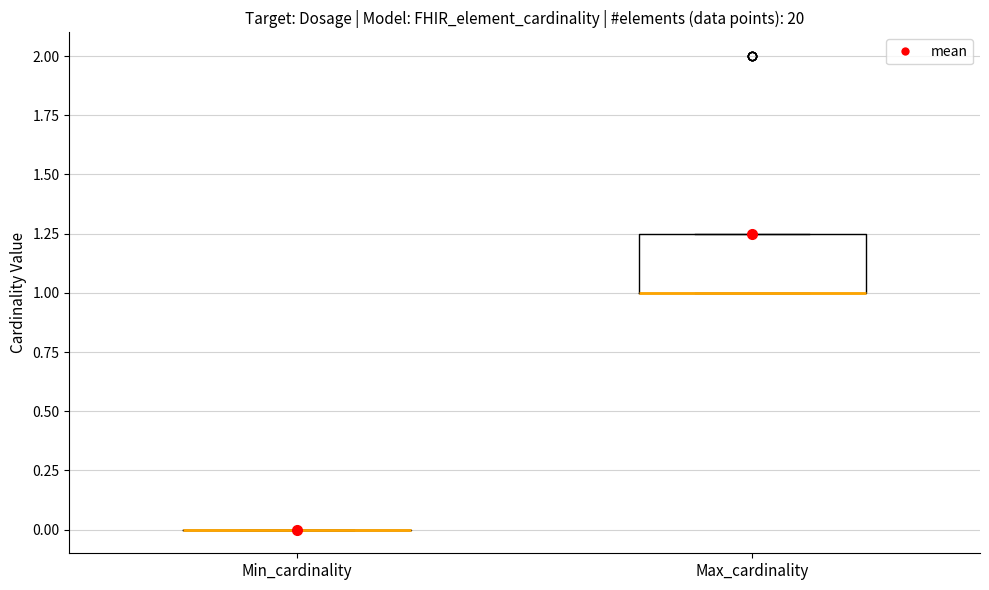

Reading left to right, read every box against the y-axis: the position of its median line, the range the box covers, and the ends of its whiskers. The values are not printed on the chart, so give them approximately, as read against the axis.

Min_cardinality: box collapsed to a line at 0.00, whiskers 0.00 to 0.00
Max_cardinality: median 1.00 (drawn on the box's lower edge), box 1.00 to 1.25, whiskers 1.00 to 1.25